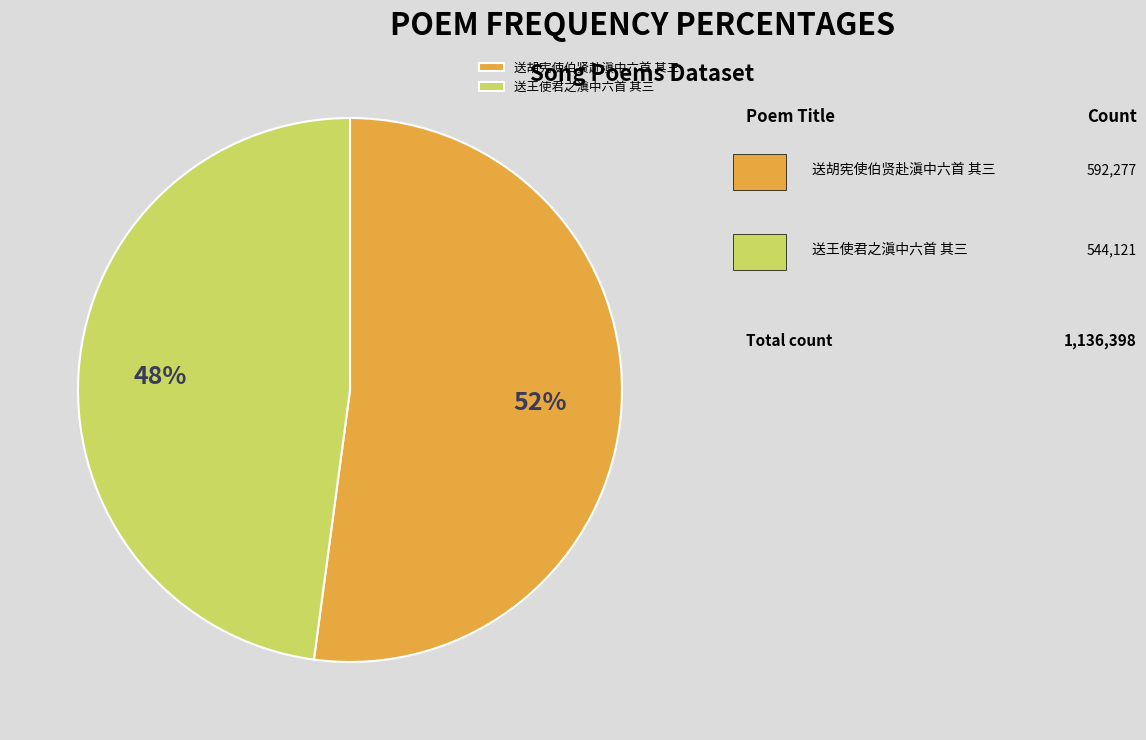

Count the number of slices in the pie.

2